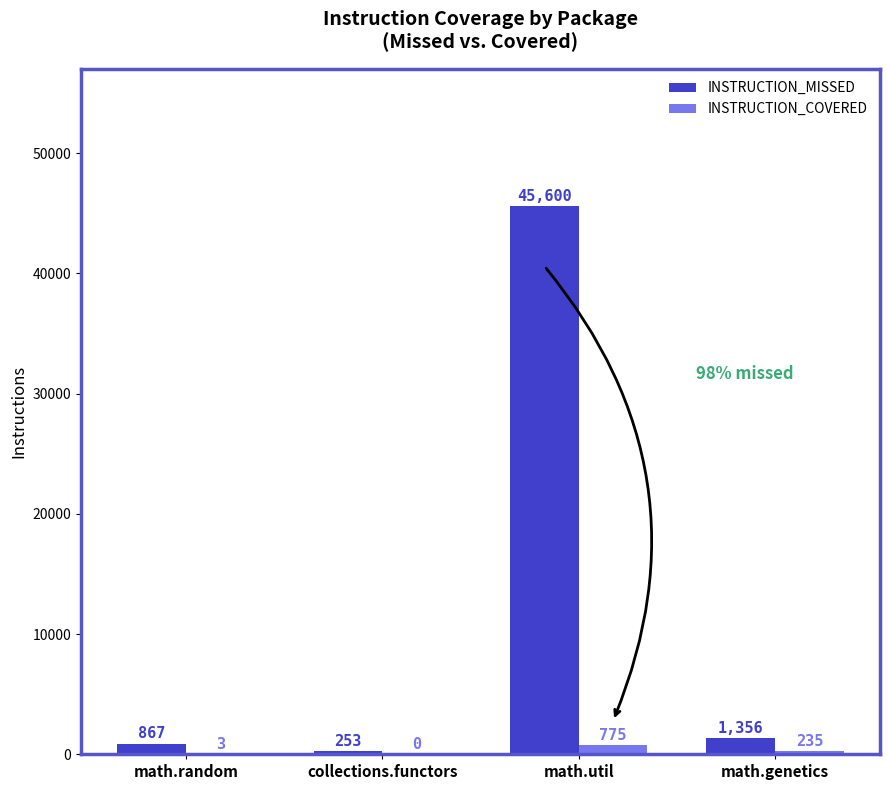

What is the highest value of the INSTRUCTION_COVERED series?

775